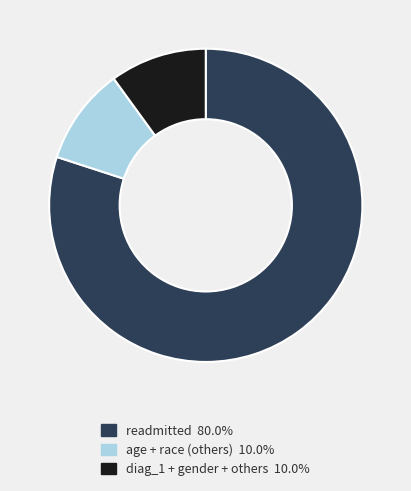

Is there any slice that represents more than half of the pie?

Yes